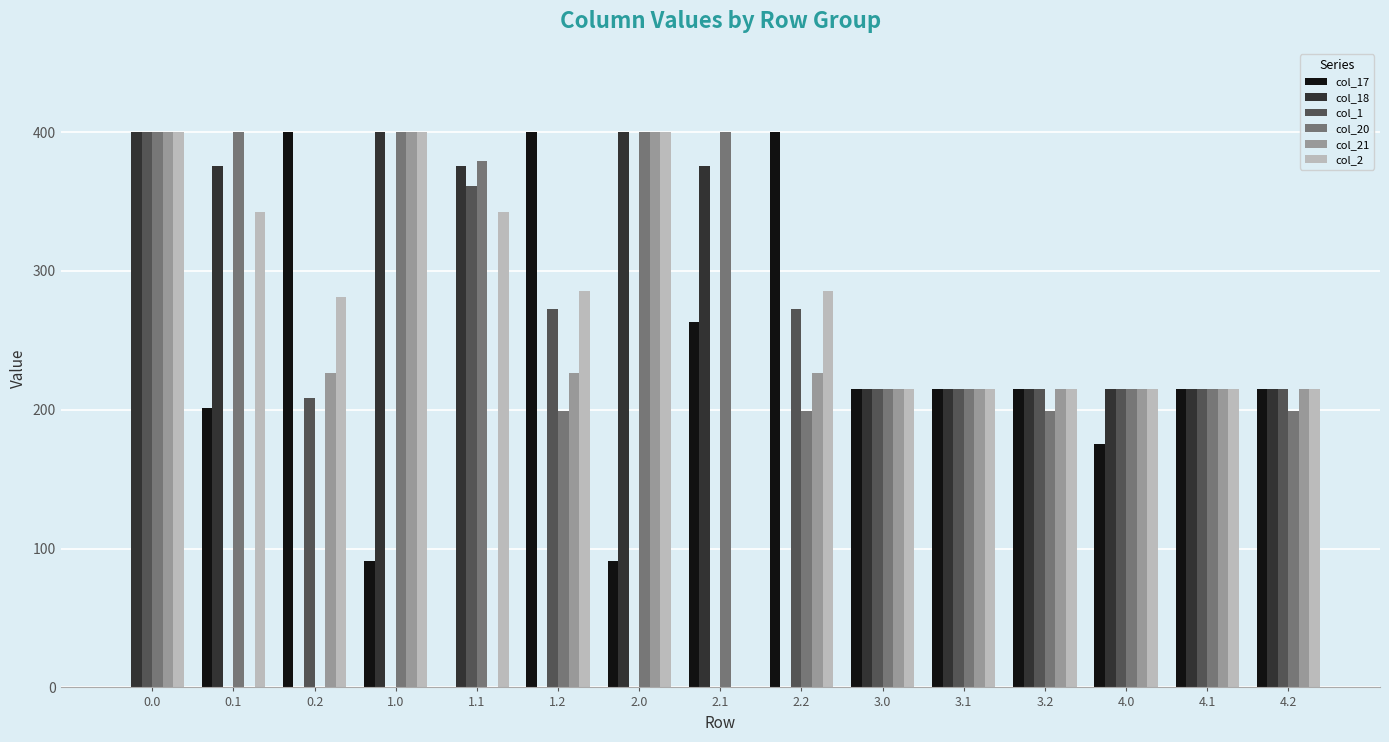

What is the greatest value displayed?

400.0